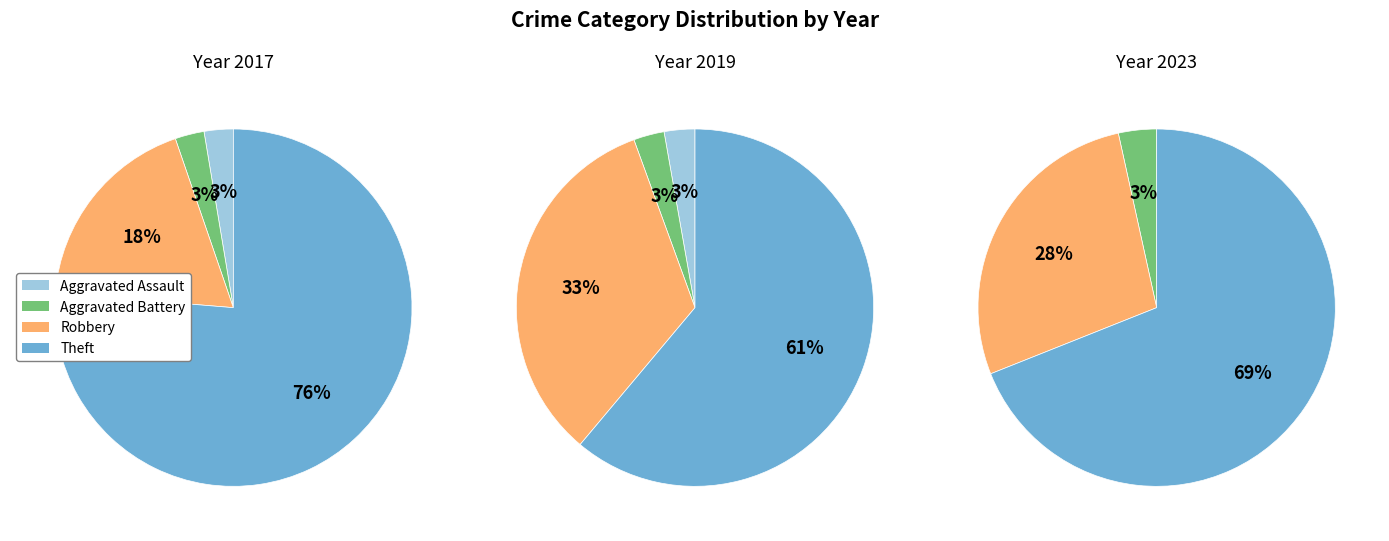

True or false: Theft accounts for 69% of the total.

True